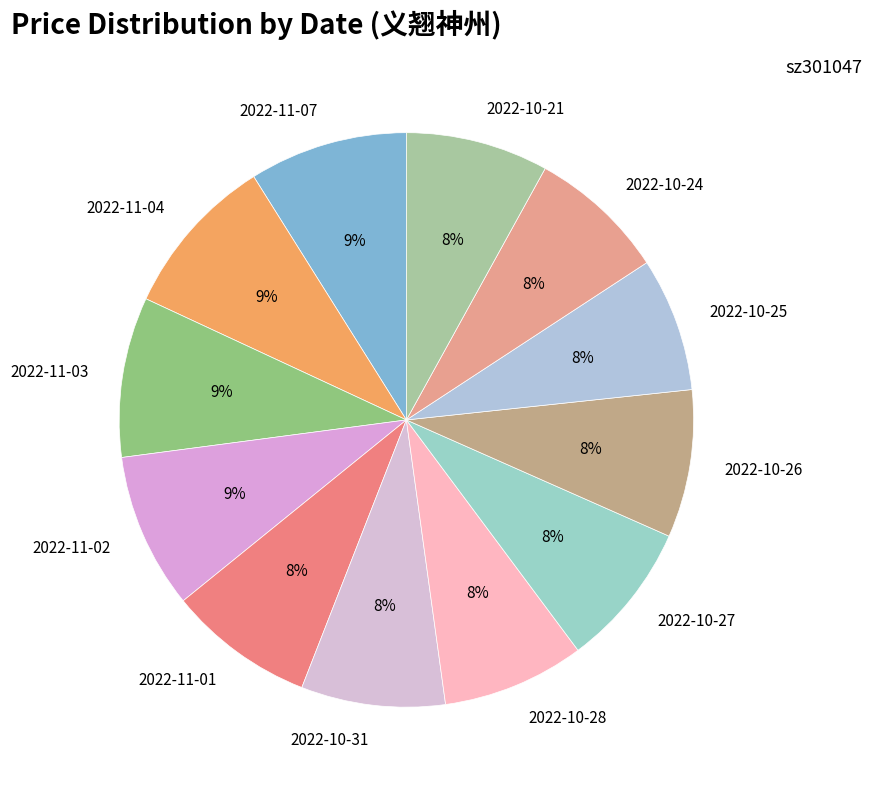

The 2022-10-25 slice represents 1% of the pie. True or false?

False